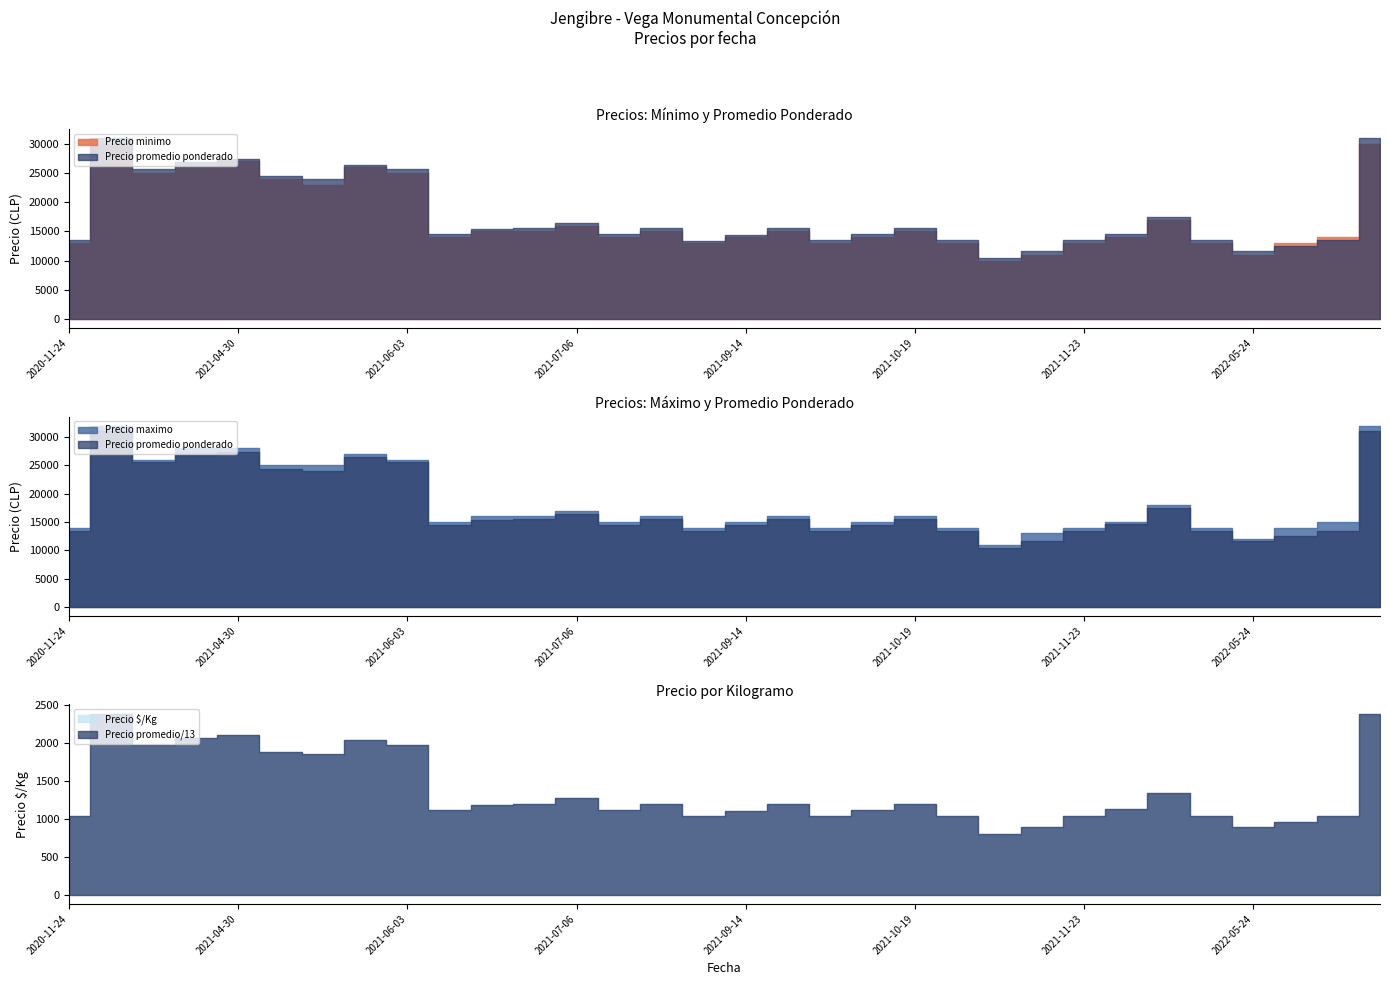

True or false: Precio promedio ponderado and Precio minimo intersect in this chart.

True